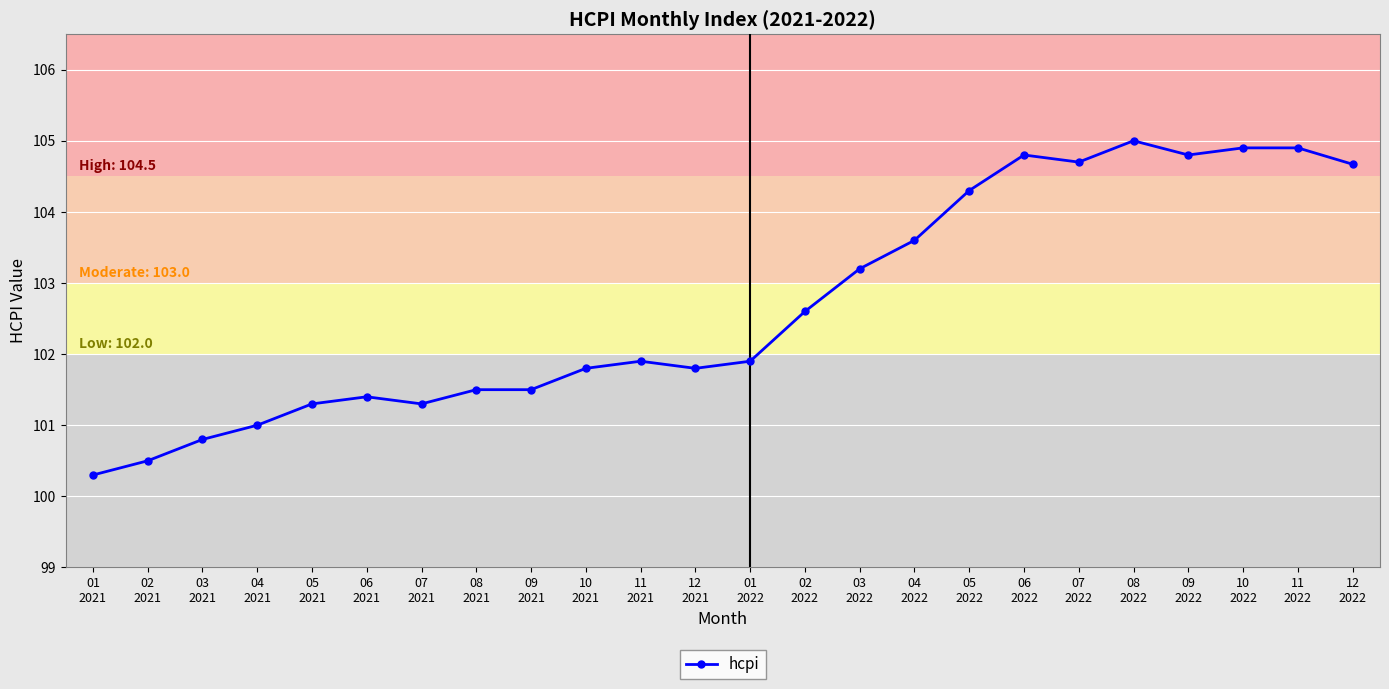

Is it true that the value at 11
2022 is 25.5?

False